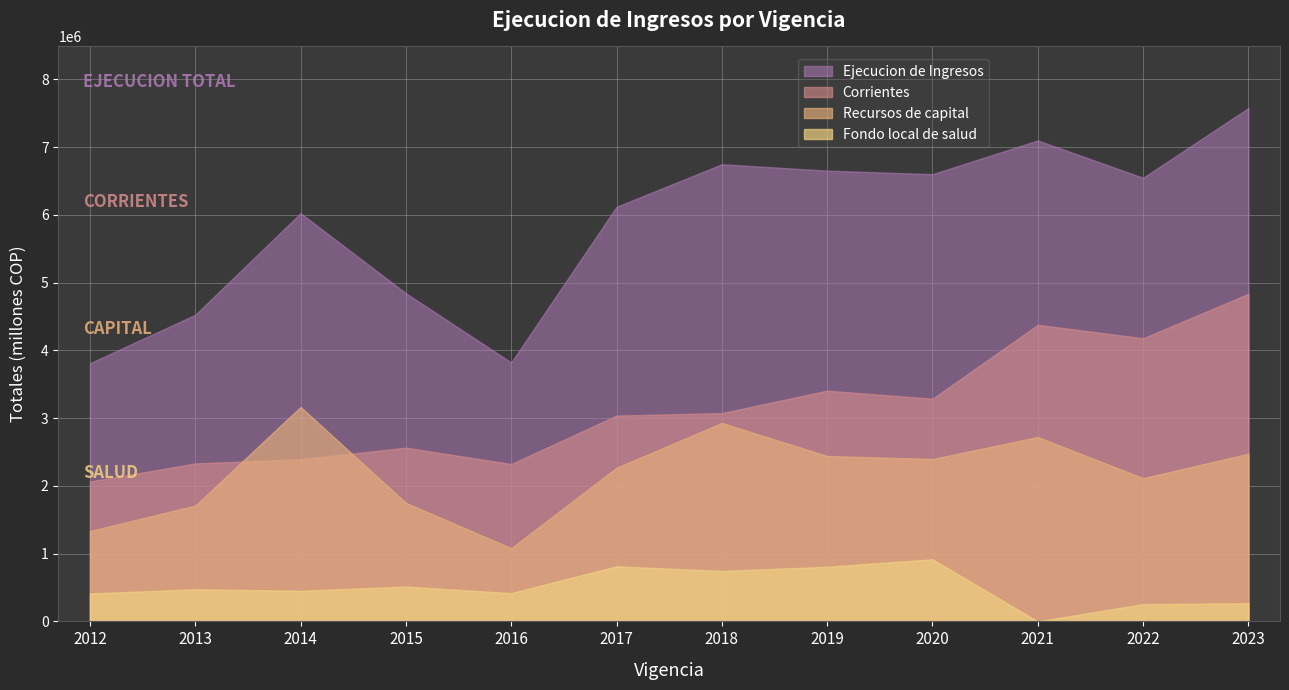

Reading left to right, transcribe all the data shown in this chart.

Ejecucion de Ingresos: 3809929	4524423	6023383	4842374	3820464	6117760	6745600	6651605	6599085	7096987	6546146	7575013
Corrientes: 2064038	2330895	2392490	2563393	2322280	3036699	3073411	3404766	3285576	4376628	4177883	4833755
Recursos de capital: 1333414	1709648	3165339	1748755	1080956	2267977	2928353	2440791	2396332	2720359	2113875	2473584
Fondo local de salud: 412477	473498	451900	513280	417228	813084	743836	806048	917177	0	254388	267674